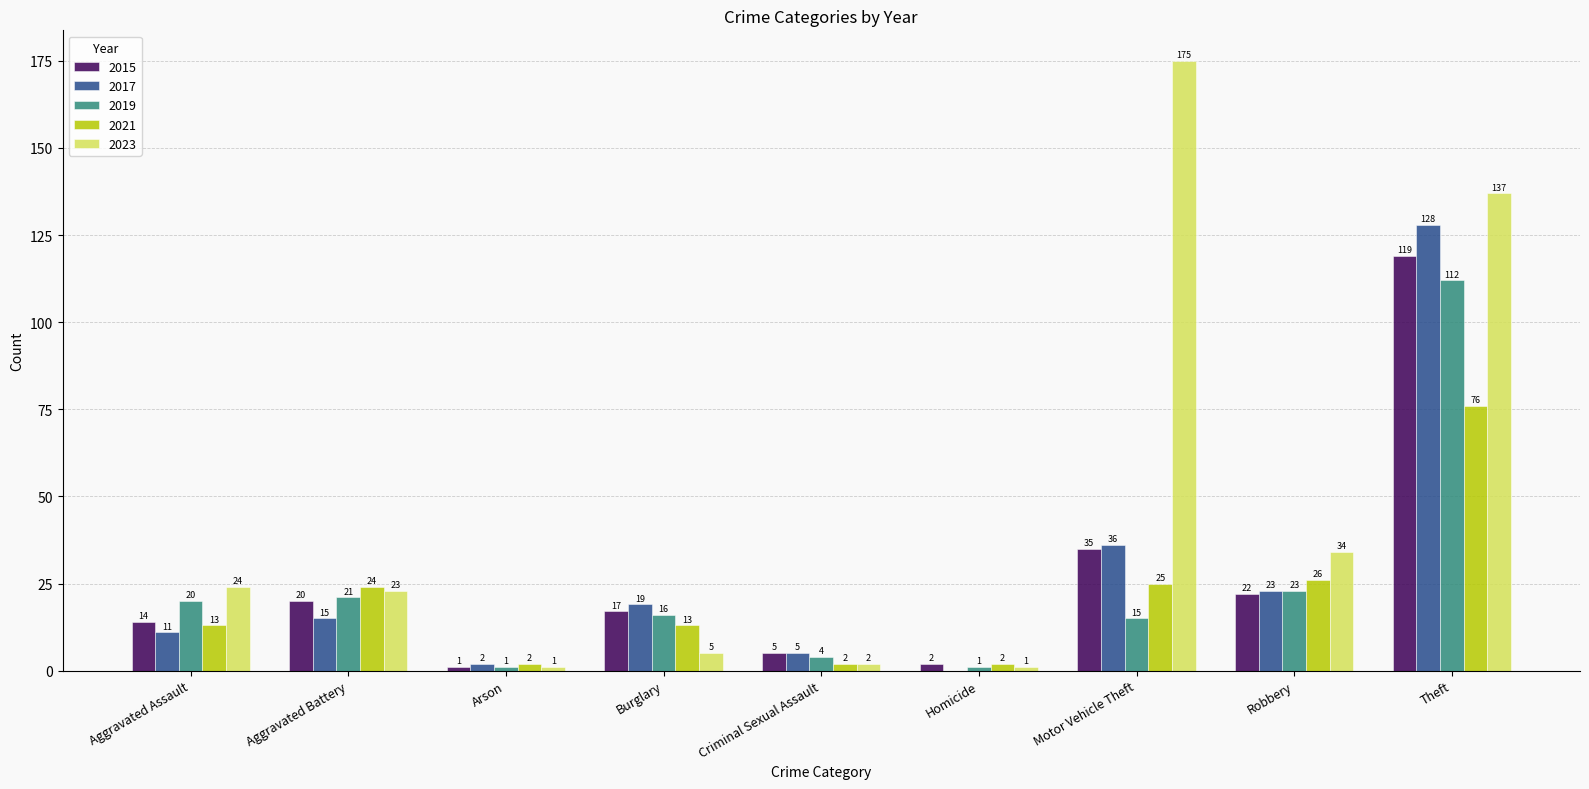

Which series has the largest total across all categories?

2023